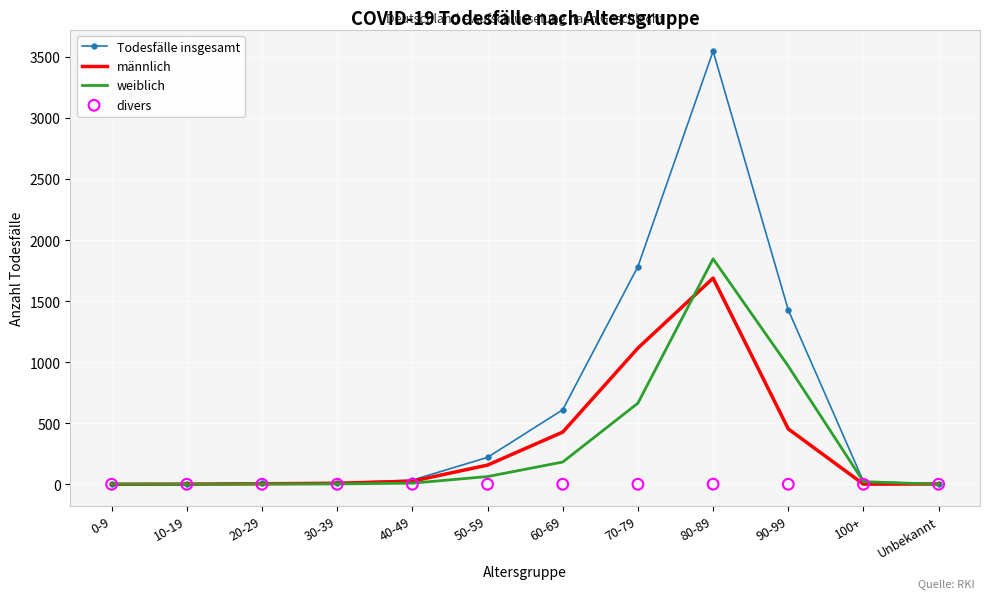

What are all the series names shown in the legend?

Todesfälle insgesamt, männlich, weiblich, divers